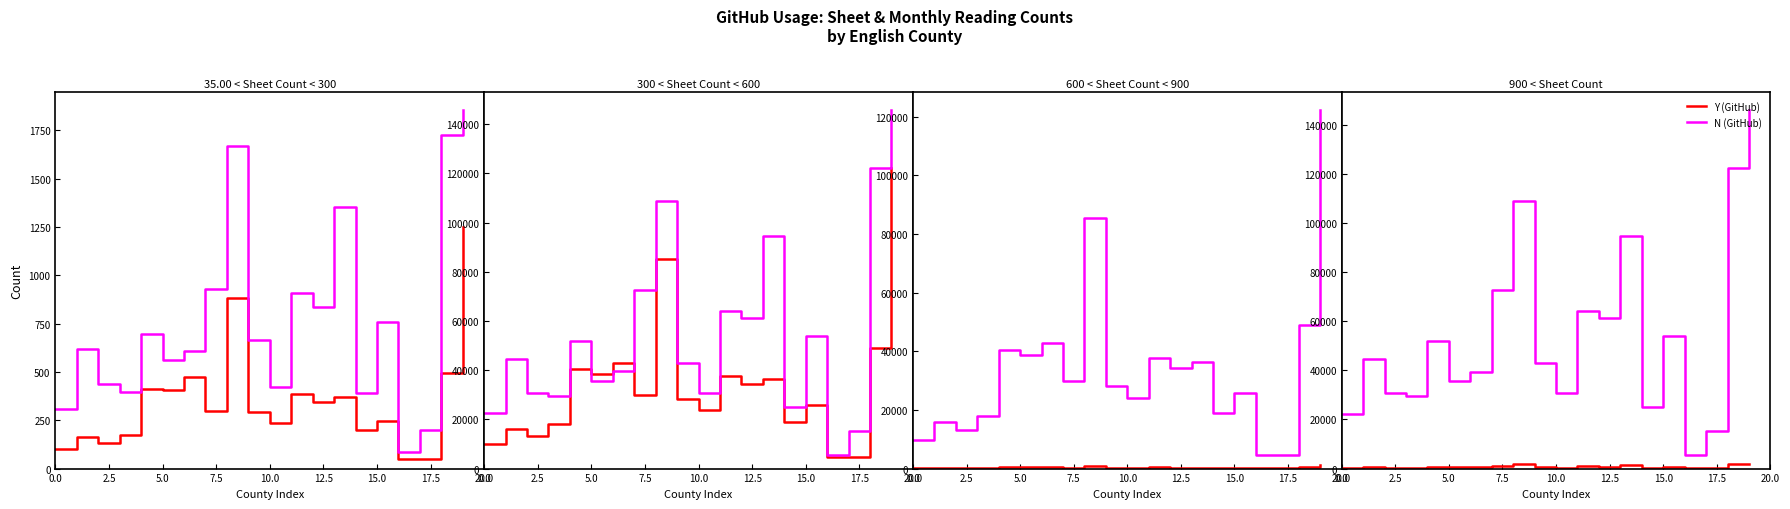

At which category is the sum across all series the highest?

19